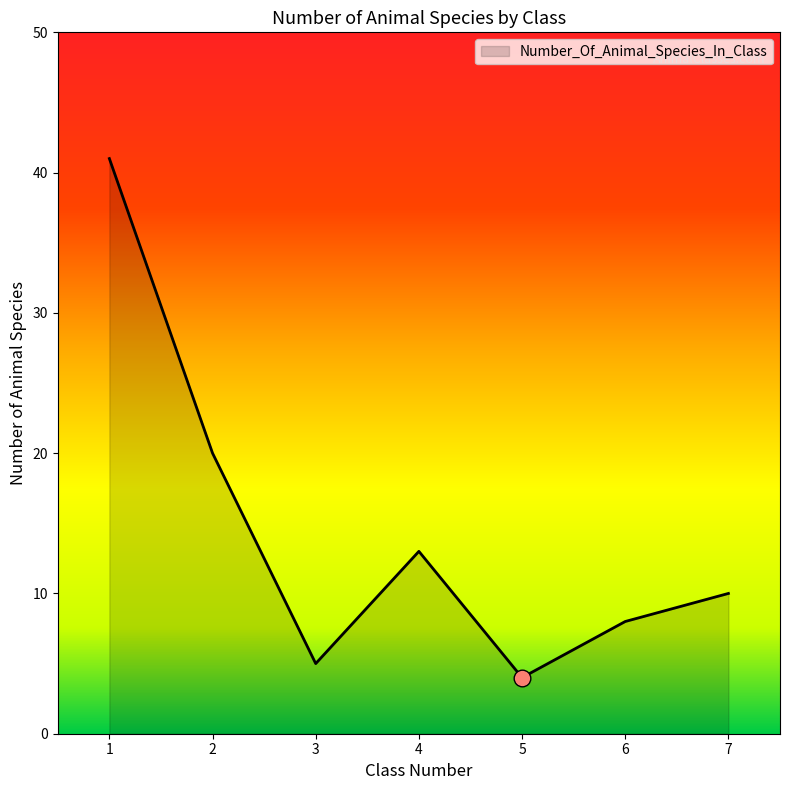

Does the chart display data point markers on the line(s)?

No